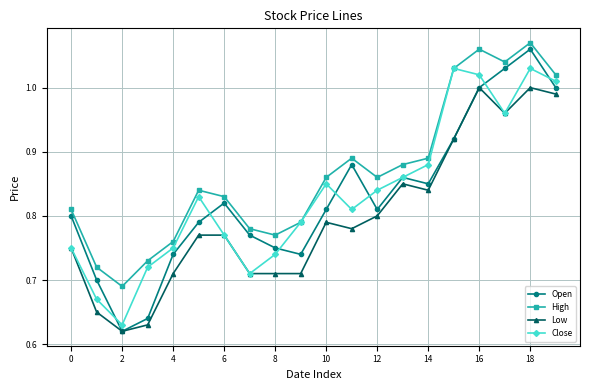

True or false: Open and High intersect in this chart.

False